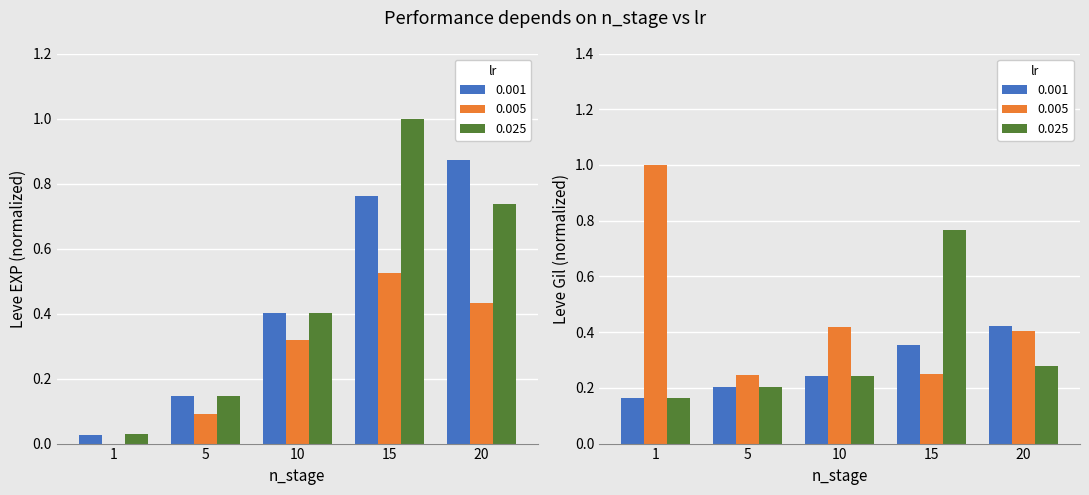

What is the difference between the Leve Gil values at 15 and 20?

0.1